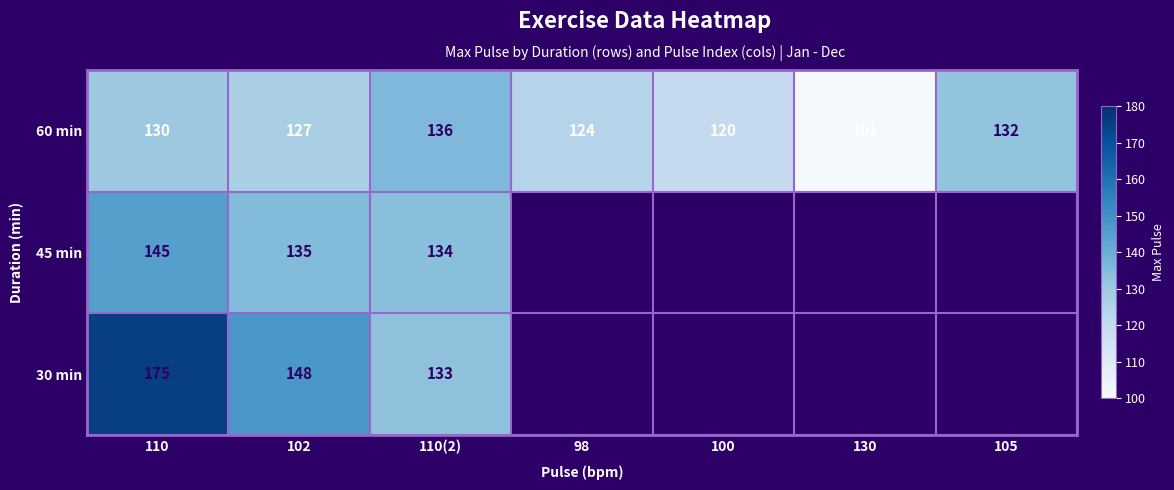

Where is 60 min nearest to the value 118?

100